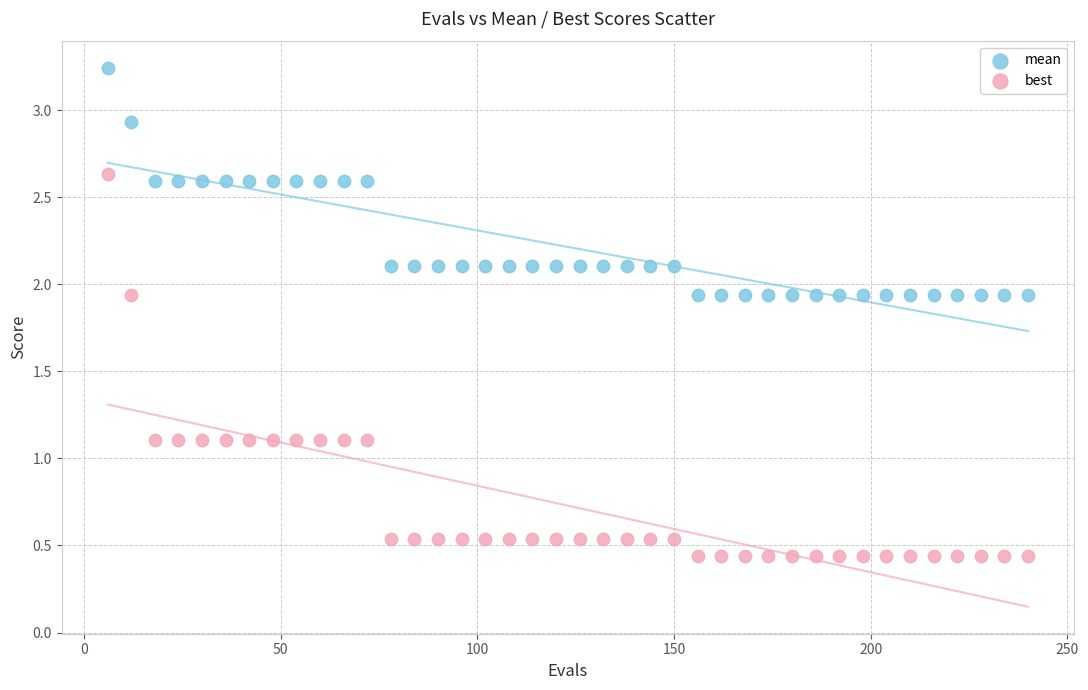

What are all the series names shown in the legend?

mean, best